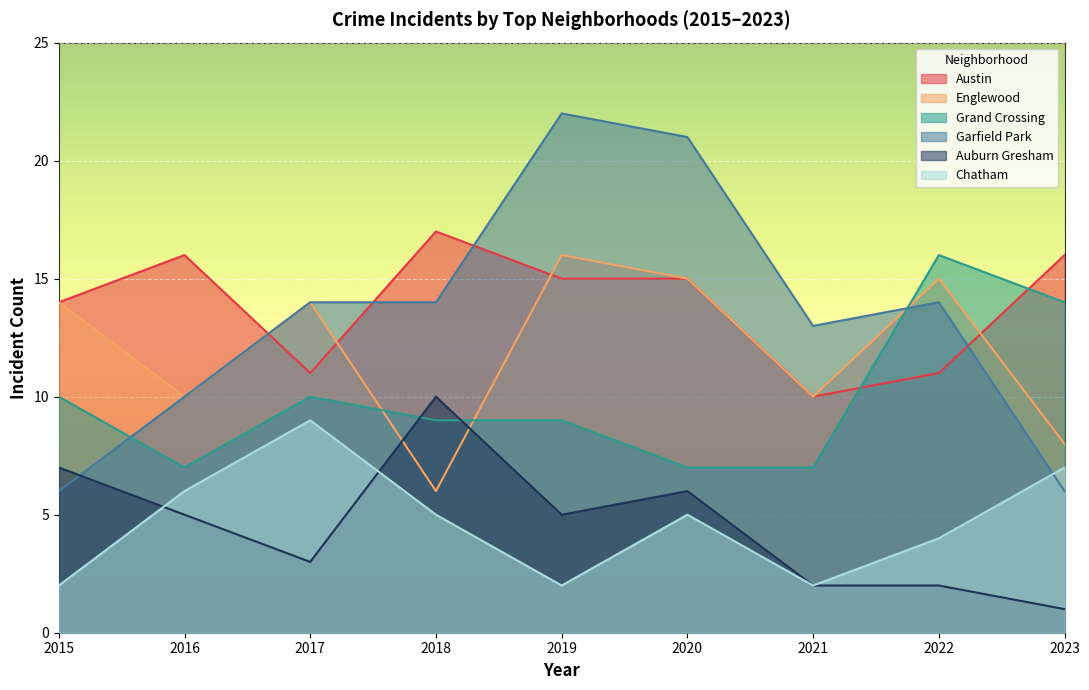

The Auburn Gresham series shows 5 at 2016. True or false?

True